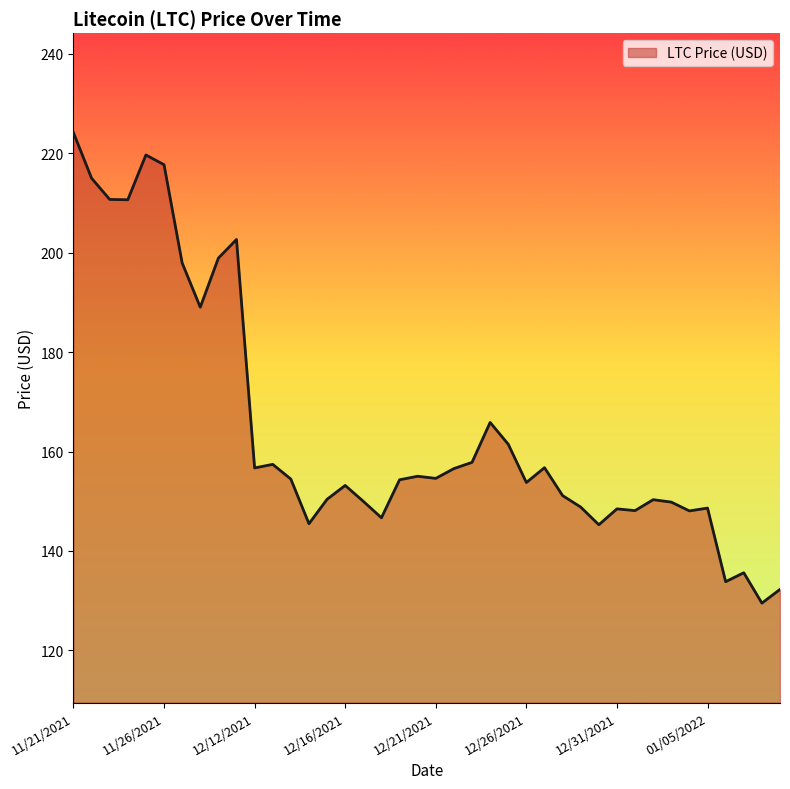

What is the greatest value displayed?

224.1